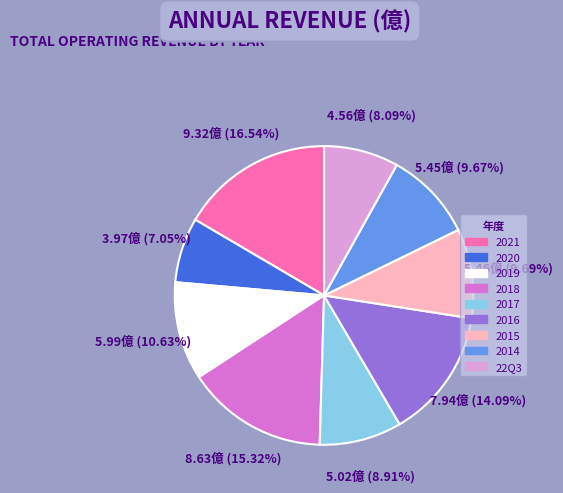

Between 2018 and 2019, which is larger?

2018